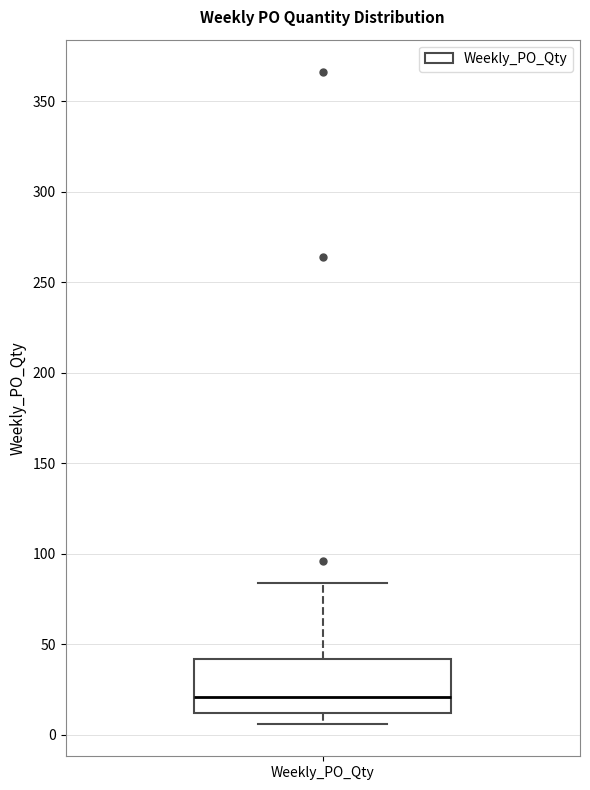

Read this box plot against the y-axis: the position of the median line, the range covered by the box, and the ends of both whiskers. The values are not printed on the chart, so give them approximately, as read against the axis.

median 20, box 10 to 40, whiskers 5 to 85